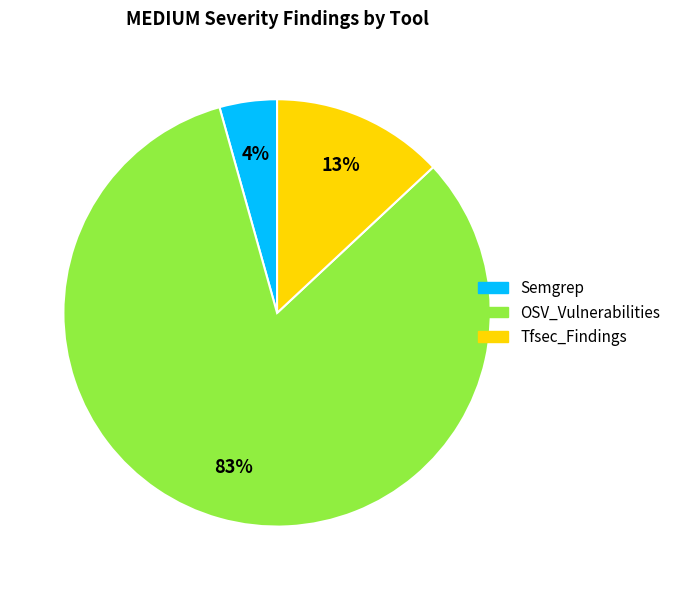

Count the number of slices in the pie.

3